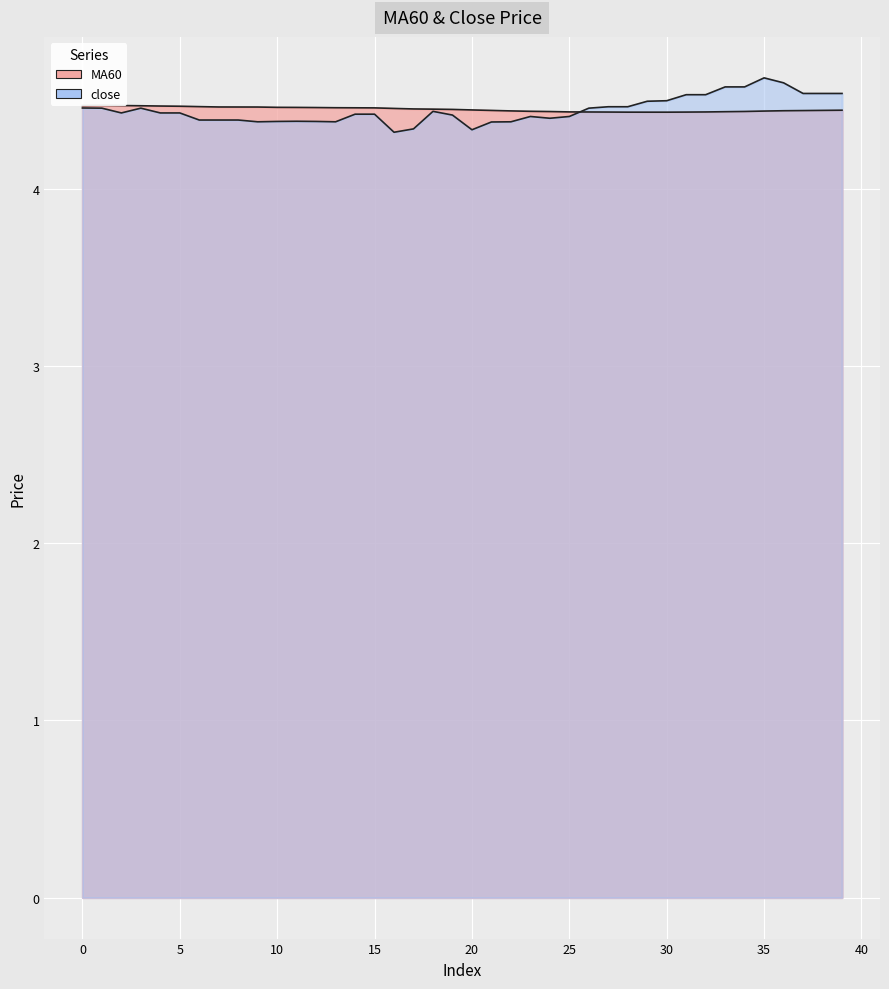

How many lines are shown in the chart?

2